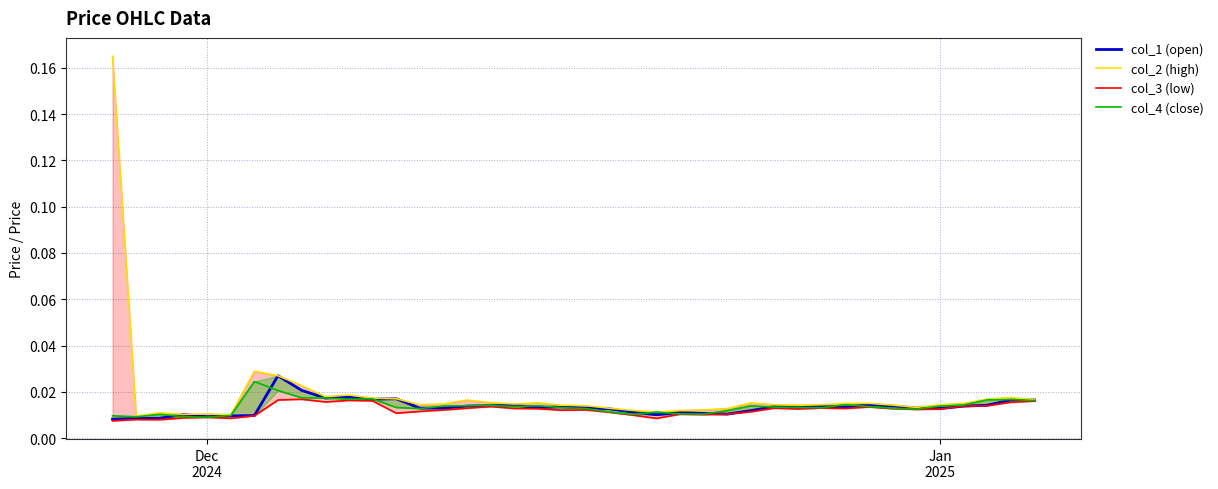

Where is the first local minimum for col_1 (open)?

Dec 2024